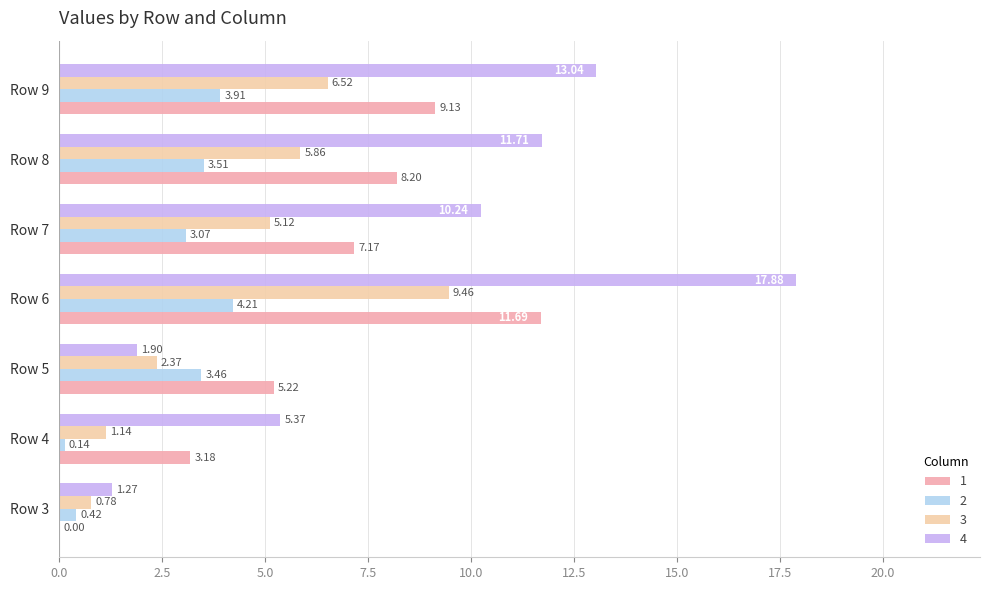

At how many categories does at least one series exceed 1?

7